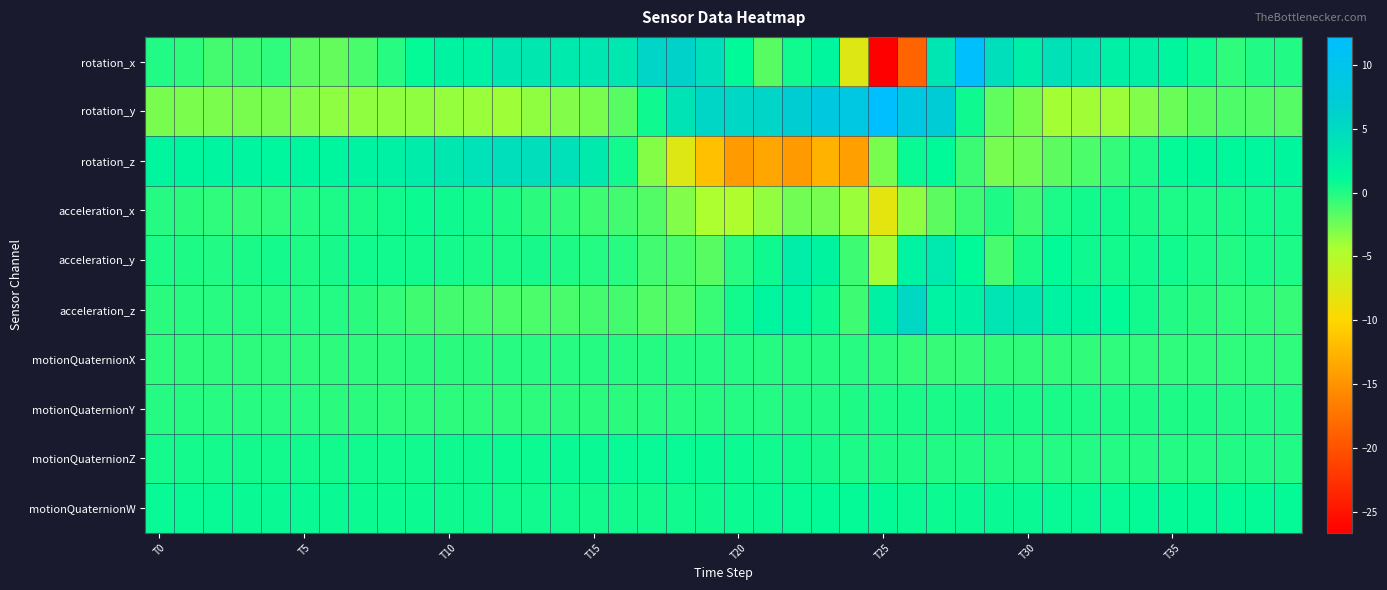

How many distinct data groups are displayed?

10